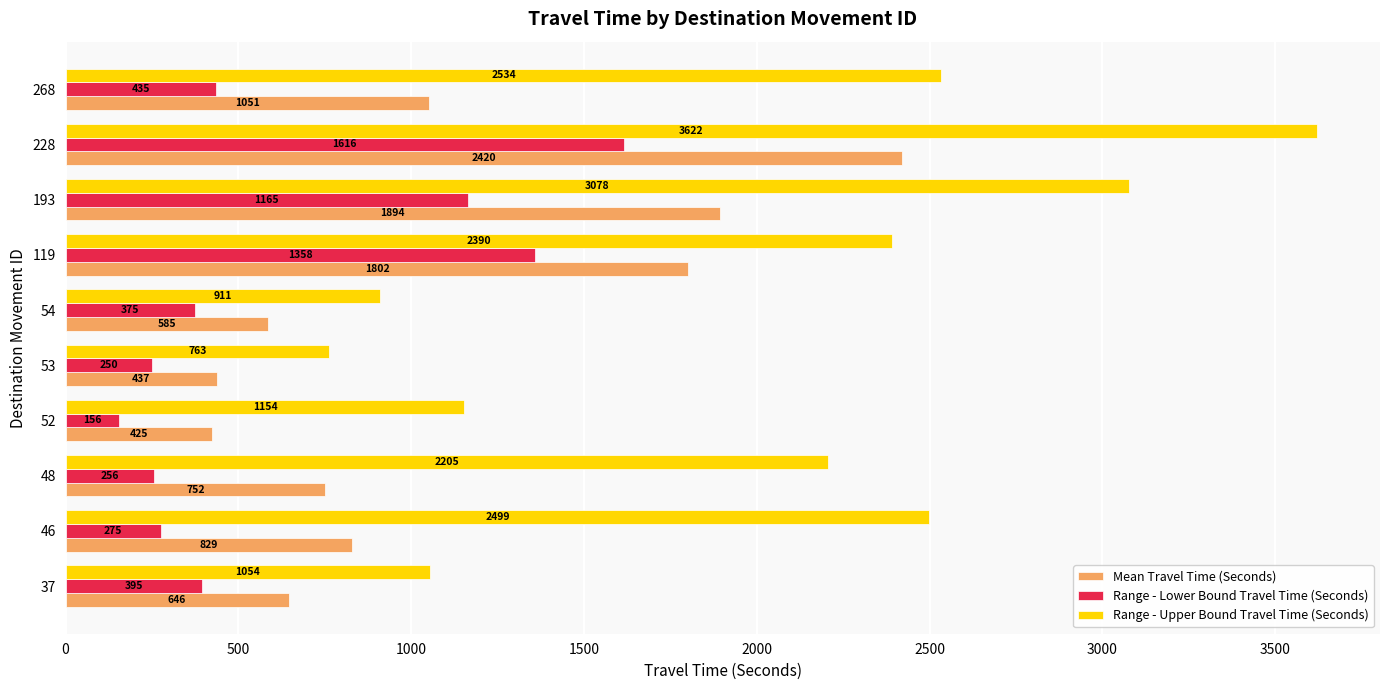

Which series has the largest total across all categories?

Range - Upper Bound Travel Time (Seconds)